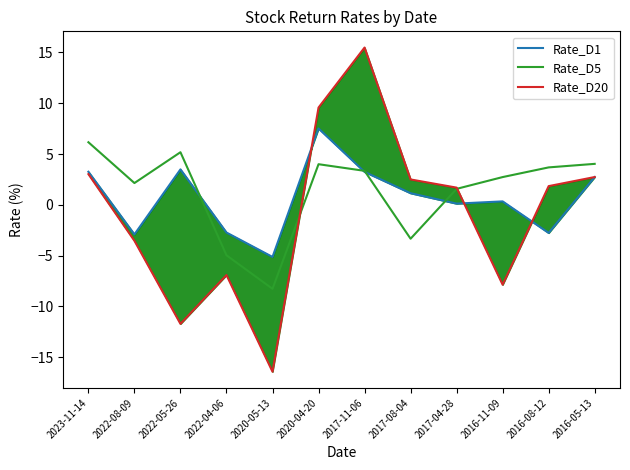

Reading left to right, extract all data points from this chart.

Rate_D1: 3.3	-2.9	3.5	-2.7	-5.1	7.5	3.2	1.1	0.1	0.3	-2.8	2.7
Rate_D5: 6.2	2.1	5.2	-5.0	-8.3	4.0	3.3	-3.3	1.6	2.7	3.7	4.0
Rate_D20: 3.0	-3.5	-11.7	-6.9	-16.4	9.6	15.5	2.5	1.7	-7.9	1.8	2.7